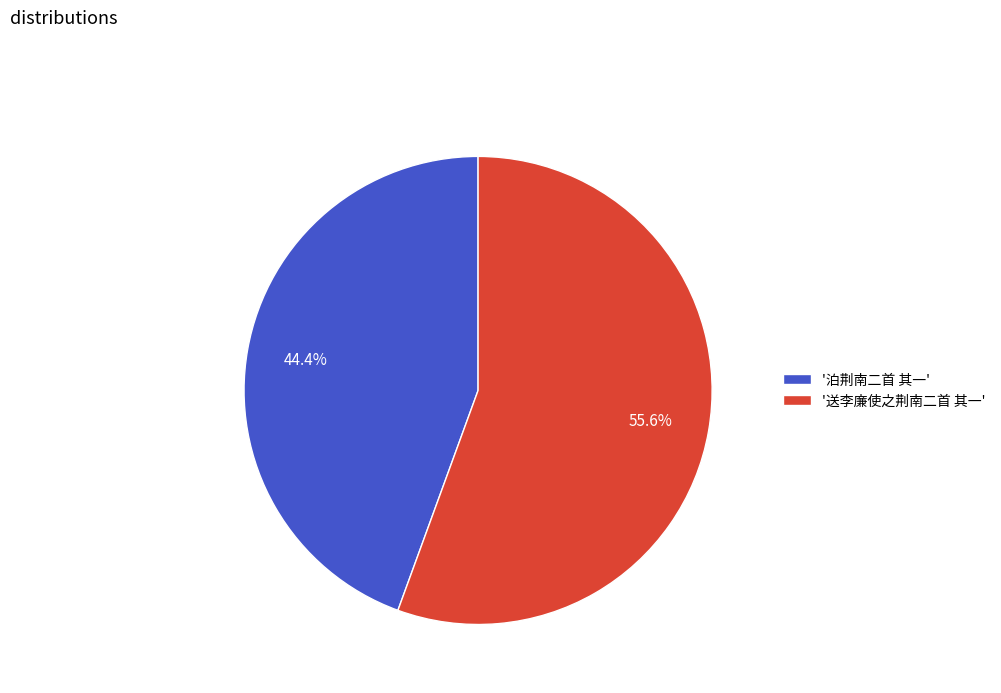

What percentage do '泊荆南二首 其一' and '送李廉使之荆南二首 其一' together represent?

100.0%